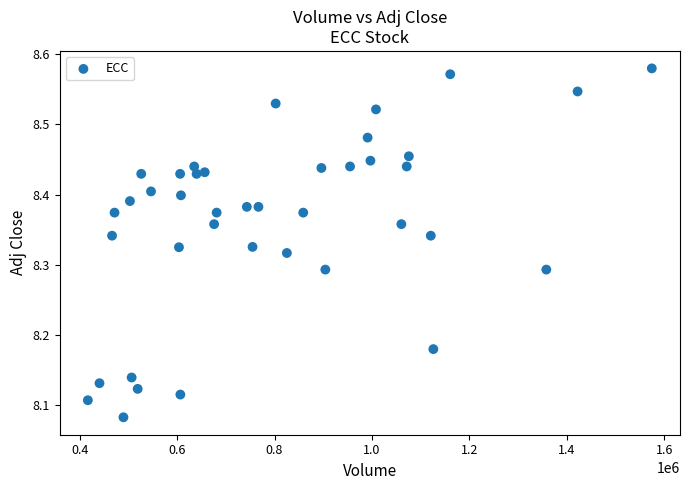

What is the range of Y values (max minus min)?

0.5